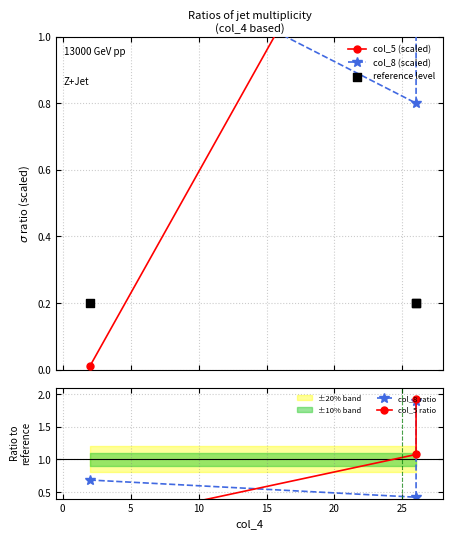

Which series reaches the maximum Y coordinate?

col_8 (scaled)